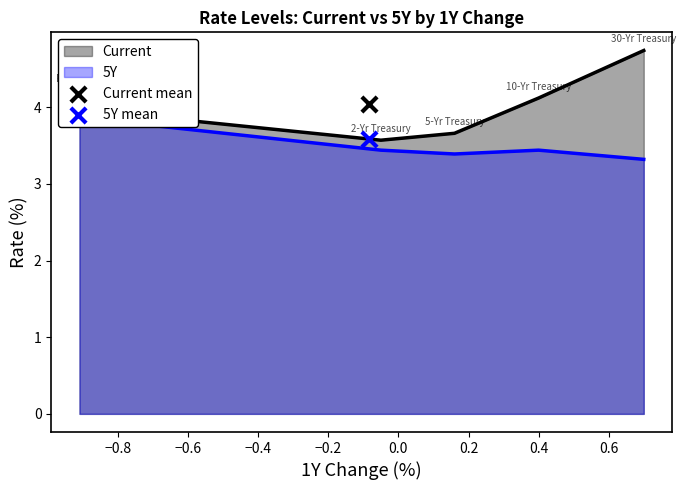

Which series contains the lowest Y value?

5Y